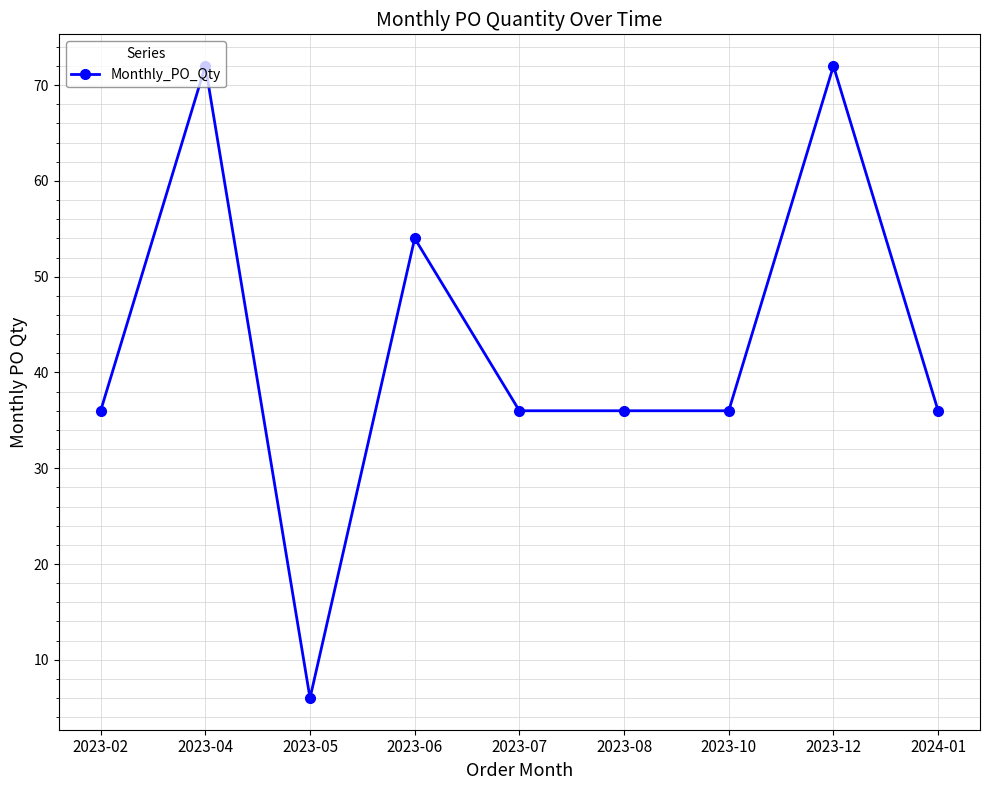

True or false: the data shows 11 at 2023-10.

False